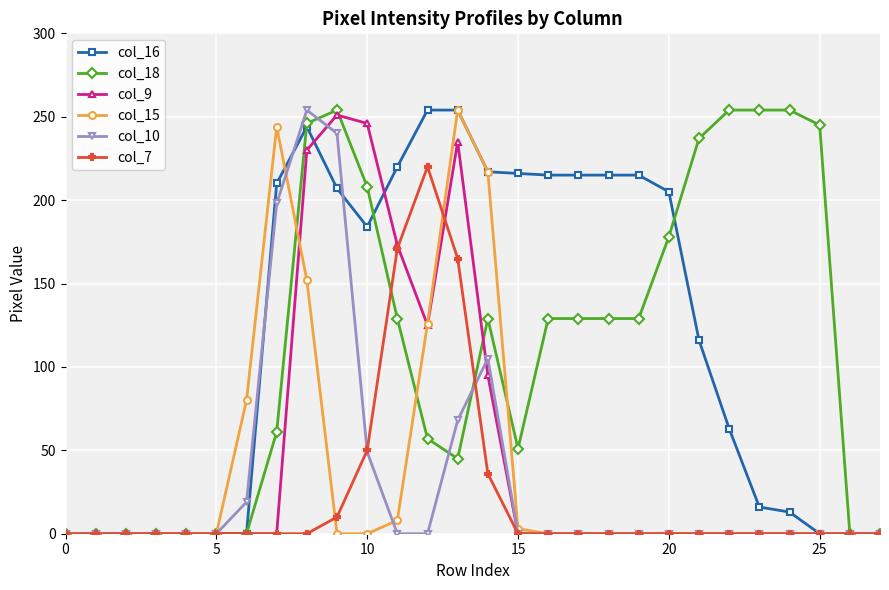

What is the average value of the col_9 series?

48